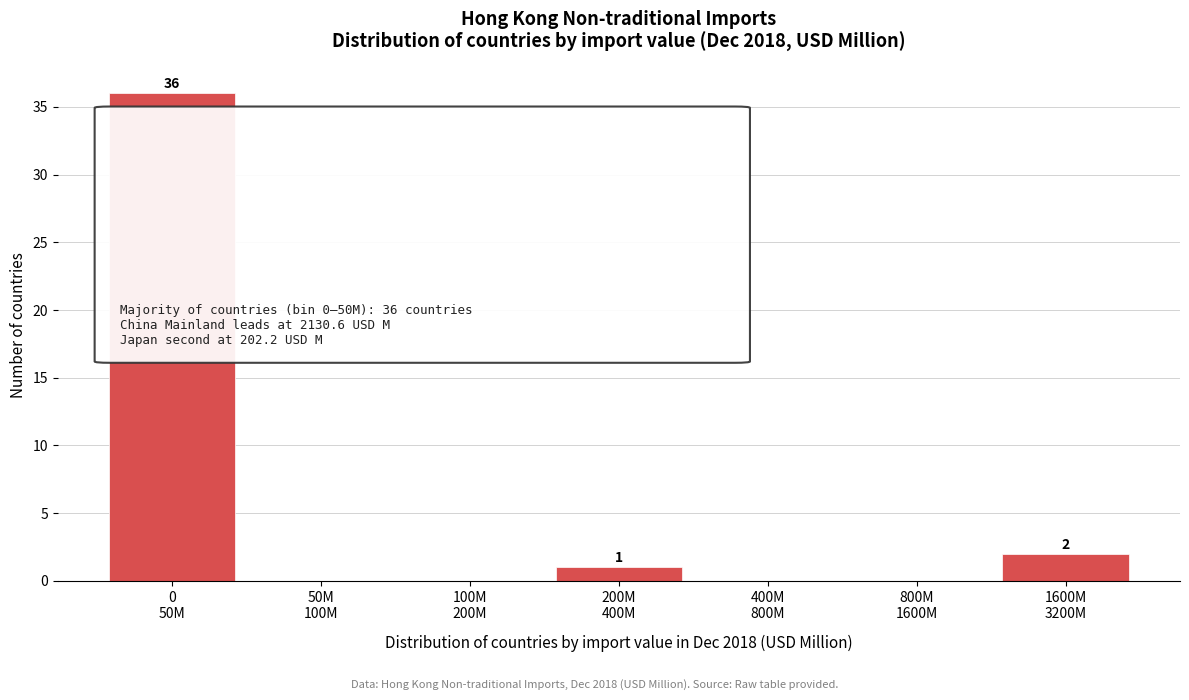

What is the greatest value displayed?

36